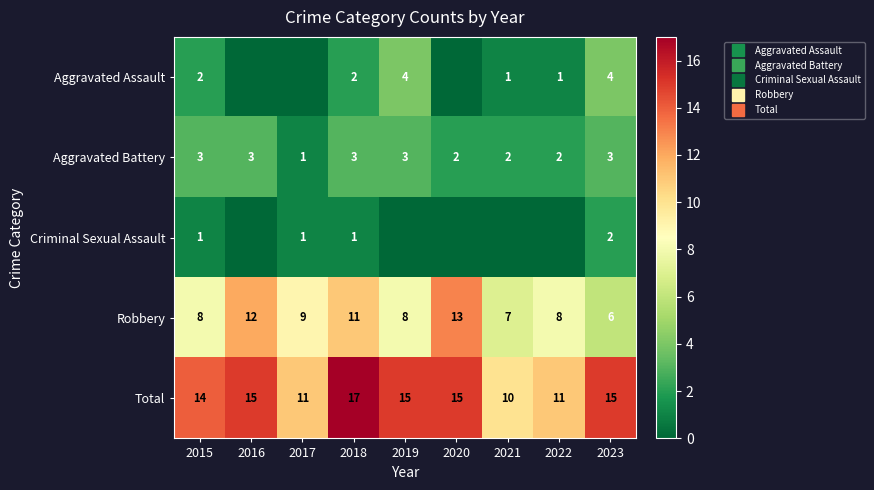

What is the lowest value of the Aggravated Battery series?

1